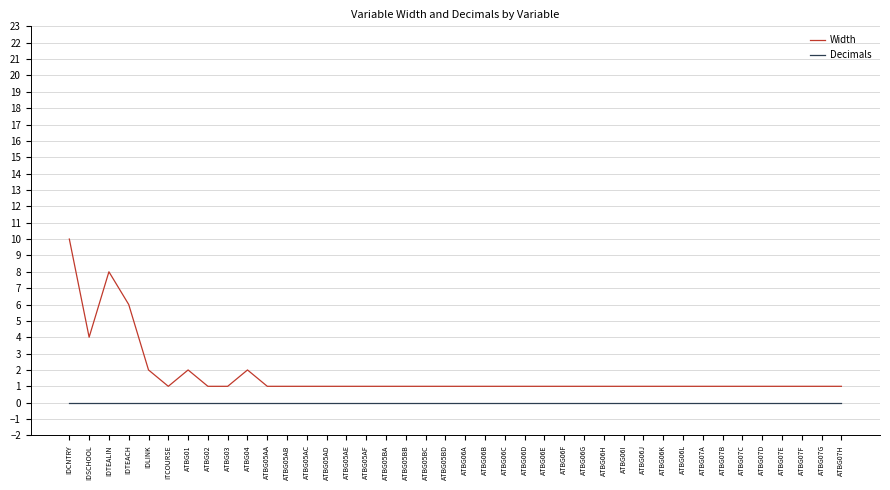

List the series in order of their overall mean, lowest first.

Decimals, Width